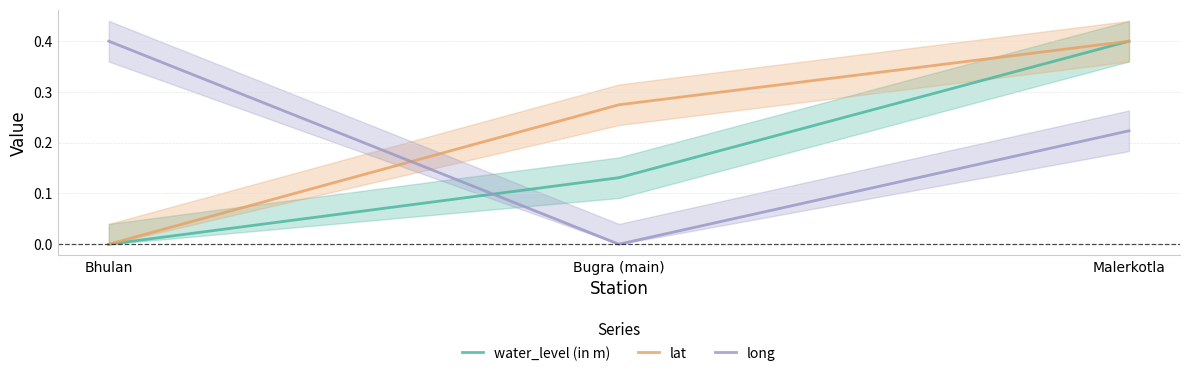

True or false: long has a value of 0.2 at Malerkotla.

True